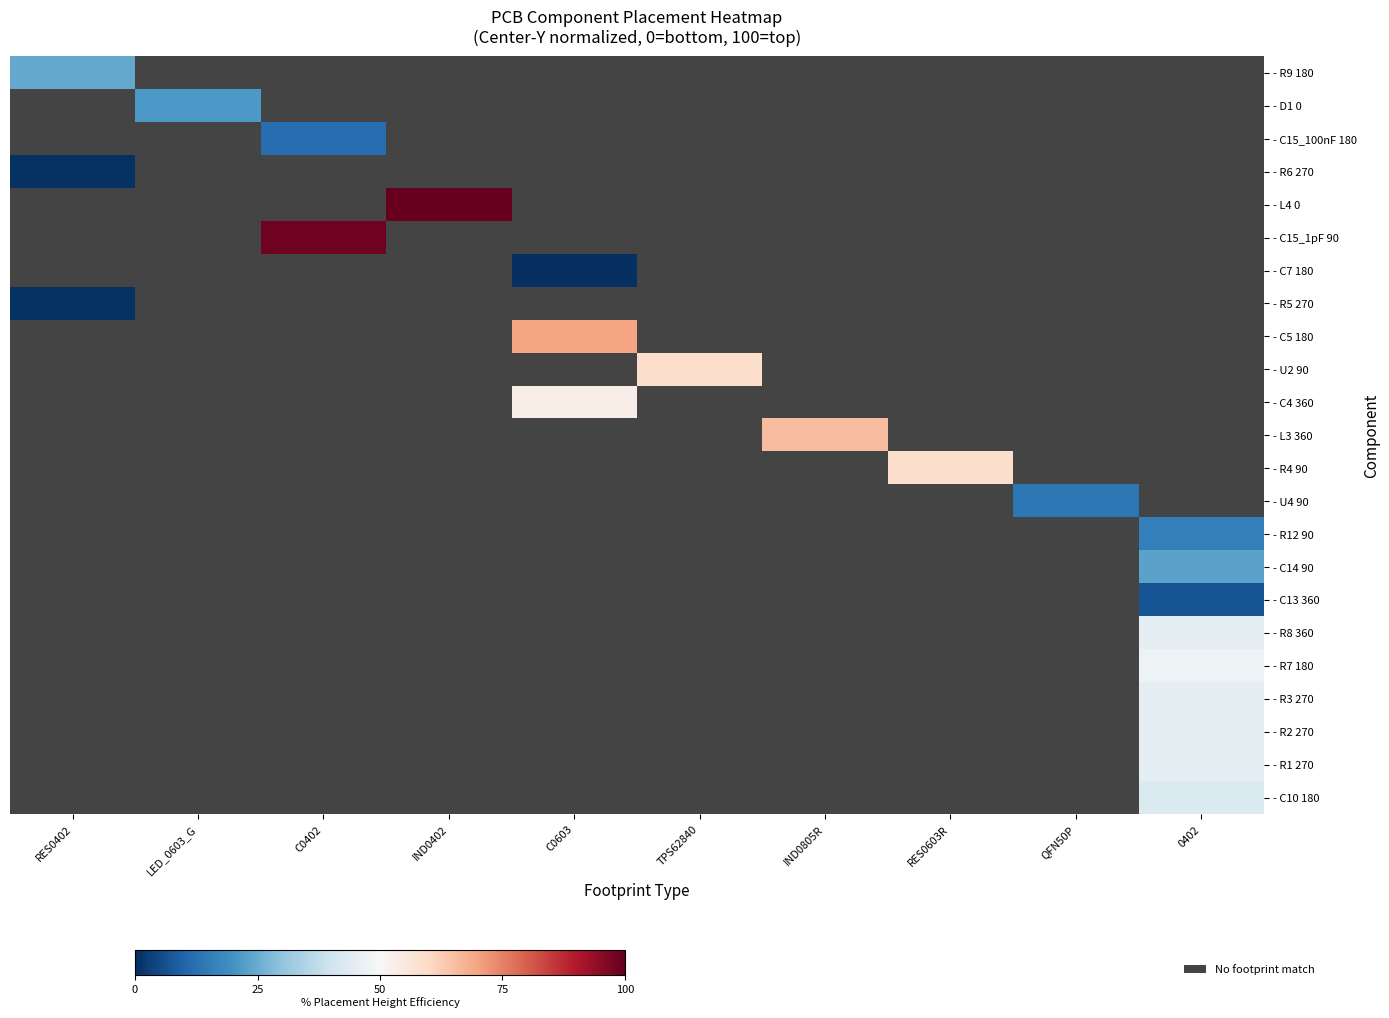

At how many categories does at least one series exceed 95?

2